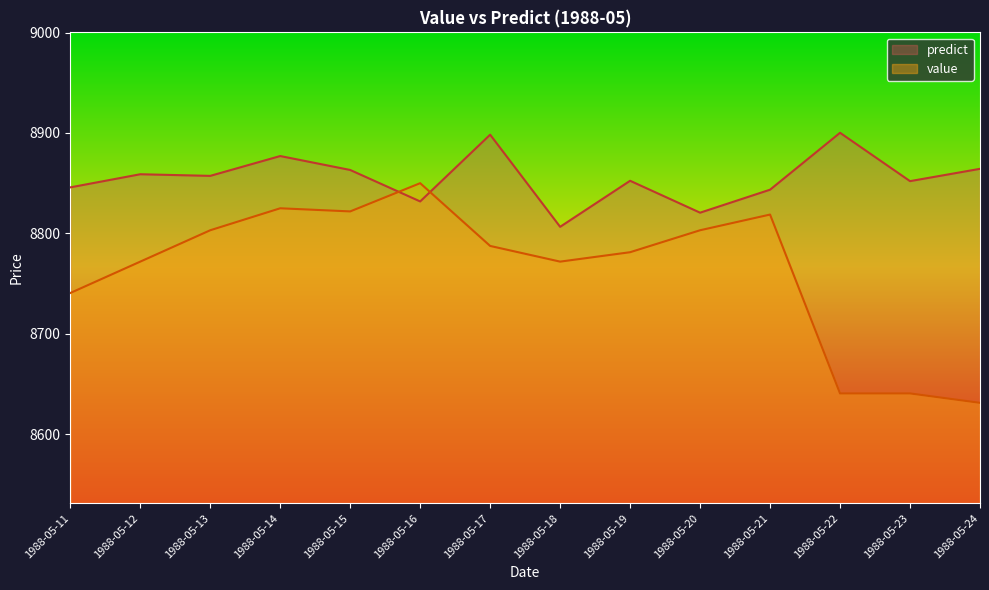

What is the difference between the predict values at 1988-05-11 and 1988-05-19?

6.6